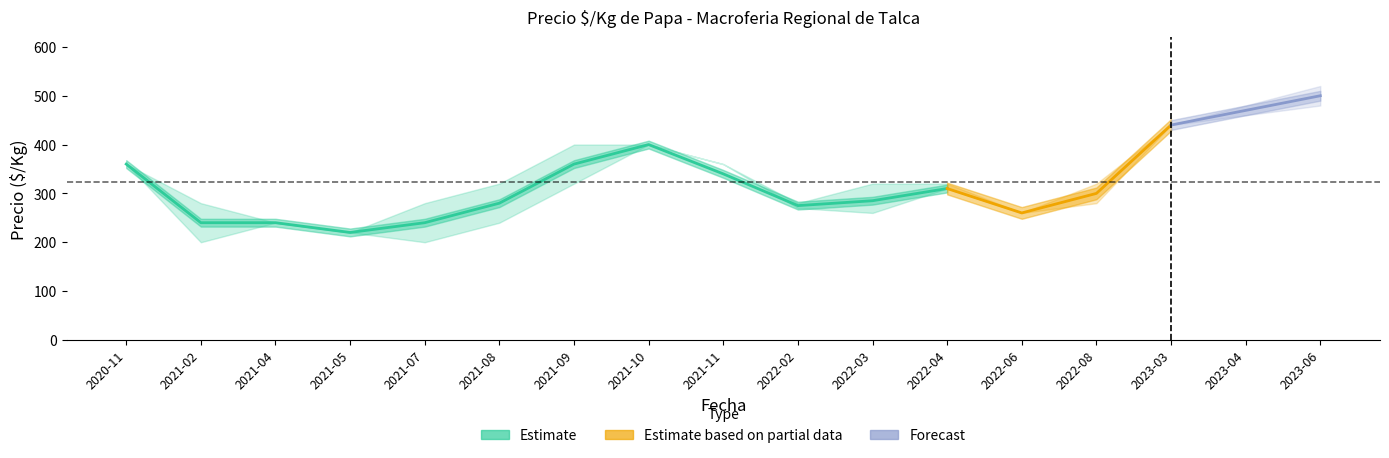

Is it true that Precio maximo equals 370 at 2021-05?

False